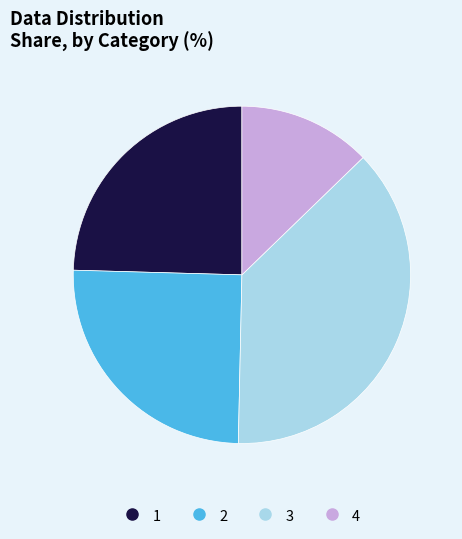

Is there a majority slice in this chart?

No